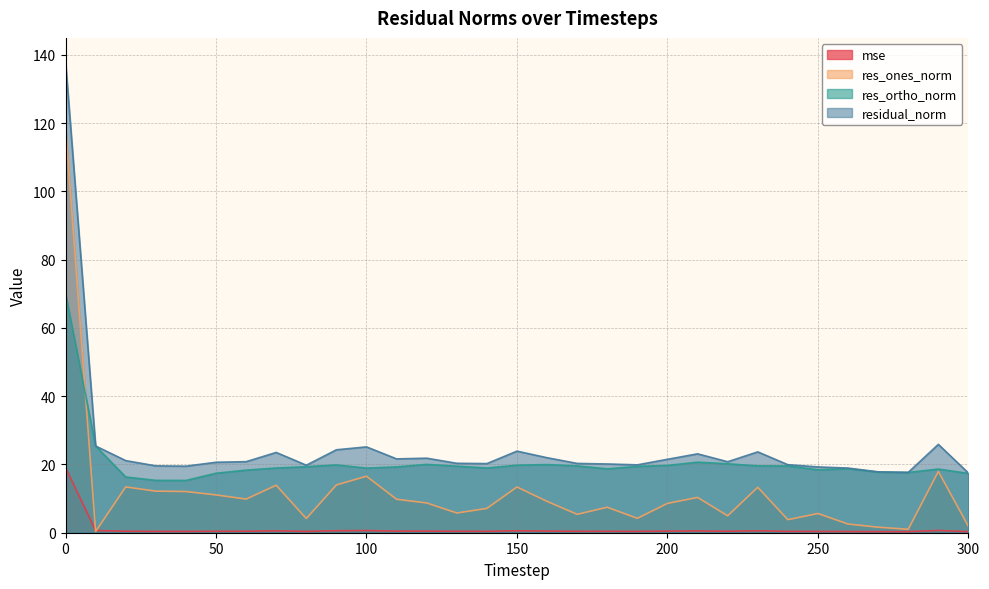

At which label is res_ones_norm closest to 59?

290